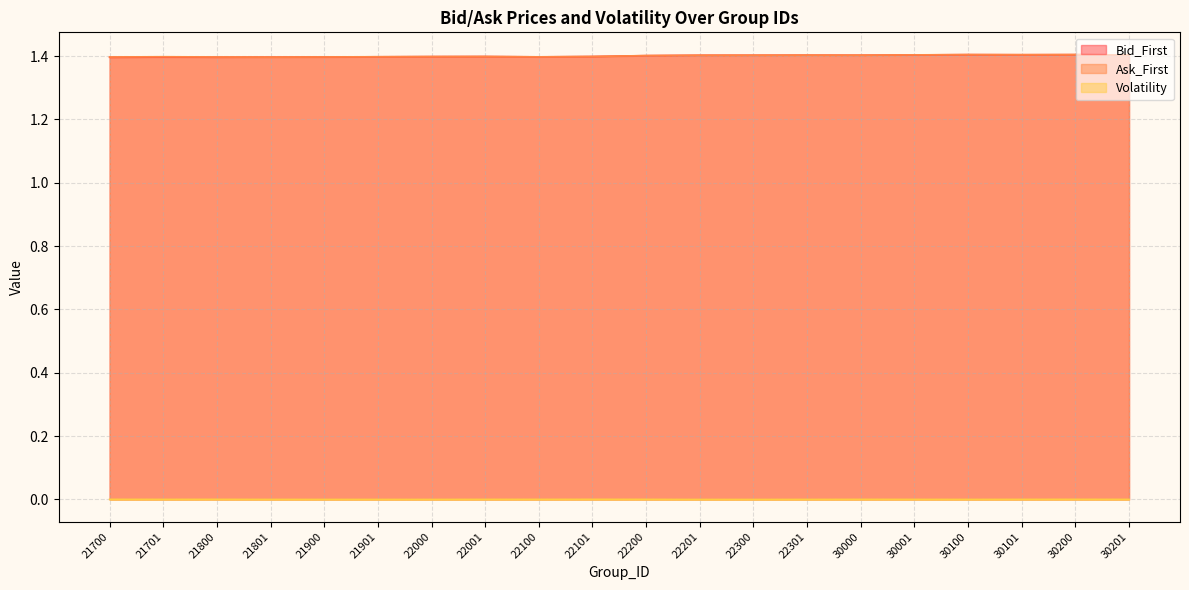

Between 30001 and 22101, which is larger?

30001